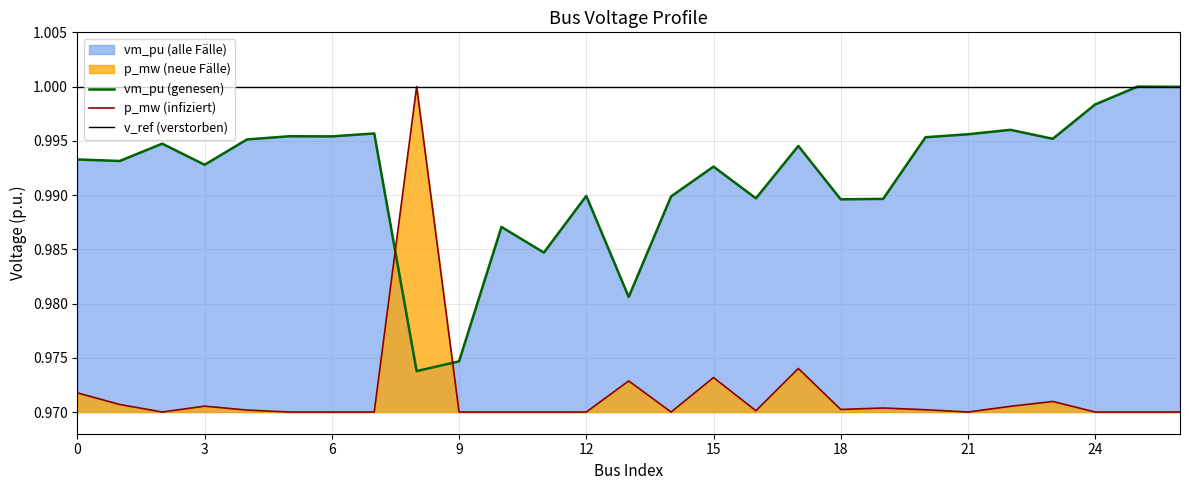

Between 12 and 26, which is larger?

26